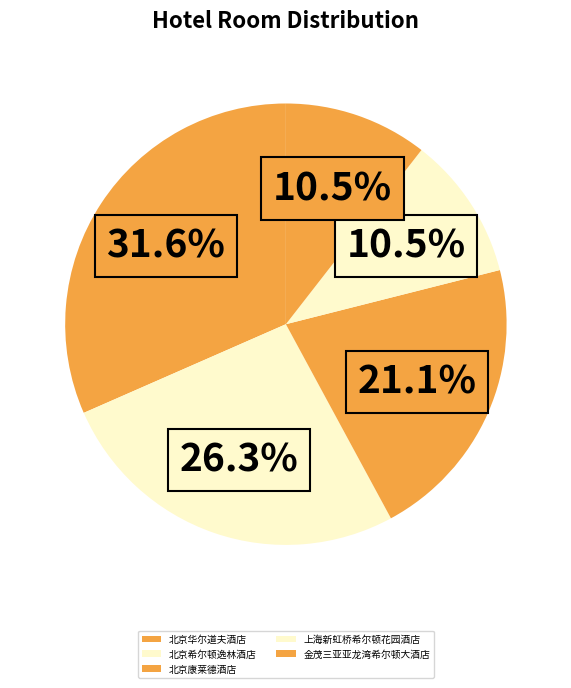

To the nearest percent, what portion does 上海新虹桥希尔顿花园酒店 represent?

11%